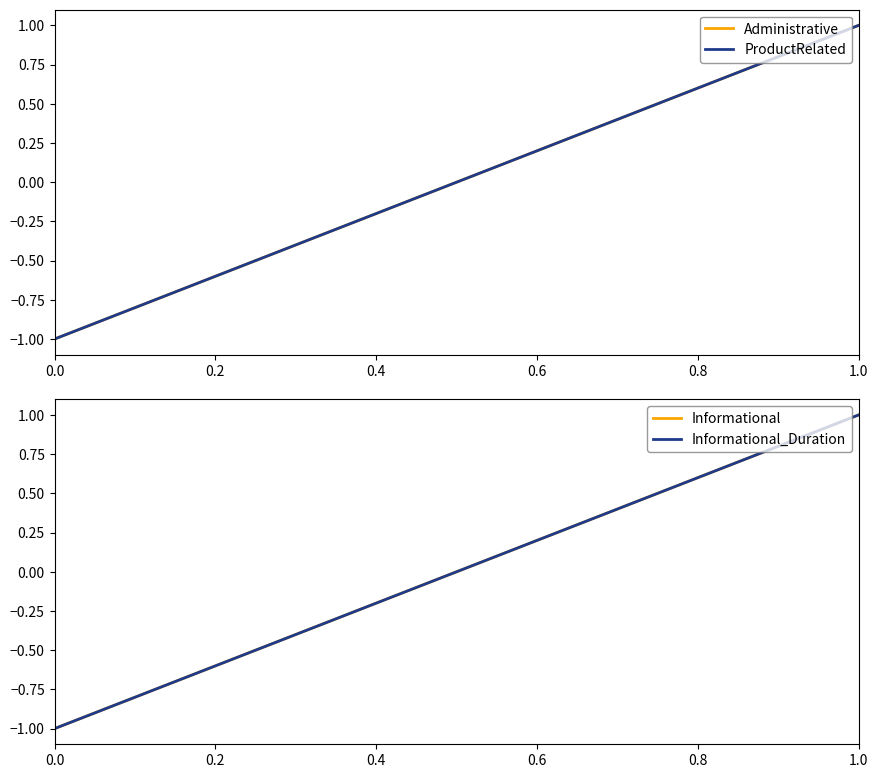

Between 0.0 and 1.0, which series saw the biggest shift?

Administrative